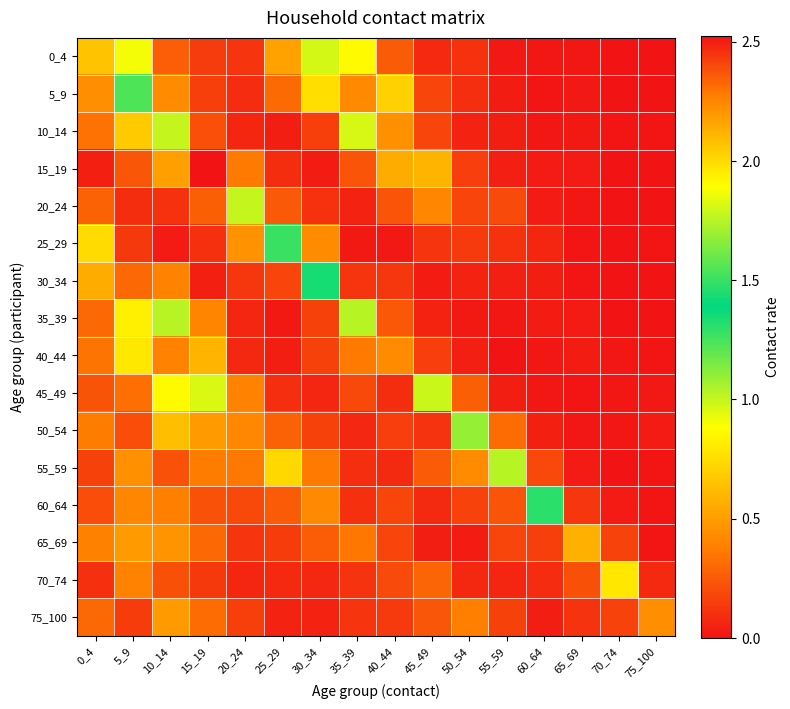

Reading left to right, list all the values displayed in this chart.

0_4: 0_4=0.6	5_9=0.9	10_14=0.3	15_19=0.1	20_24=0.1	25_29=0.5	30_34=1.0	35_39=0.9	40_44=0.3	45_49=0.1	50_54=0.1	55_59=0.0	60_64=0.0	65_69=0.0	70_74=0.0	75_100=0.0
5_9: 0_4=0.4	5_9=1.2	10_14=0.4	15_19=0.2	20_24=0.1	25_29=0.3	30_34=0.8	35_39=0.4	40_44=0.7	45_49=0.2	50_54=0.1	55_59=0.0	60_64=0.0	65_69=0.0	70_74=0.0	75_100=0.0
10_14: 0_4=0.3	5_9=0.7	10_14=1.8	15_19=0.2	20_24=0.1	25_29=0.0	30_34=0.2	35_39=1.0	40_44=0.5	45_49=0.2	50_54=0.1	55_59=0.0	60_64=0.0	65_69=0.0	70_74=0.0	75_100=0.0
15_19: 0_4=0.0	5_9=0.2	10_14=0.5	15_19=2.5	20_24=0.4	25_29=0.1	30_34=0.0	35_39=0.2	40_44=0.6	45_49=0.6	50_54=0.2	55_59=0.0	60_64=0.0	65_69=0.0	70_74=0.0	75_100=0.0
20_24: 0_4=0.3	5_9=0.1	10_14=0.1	15_19=0.3	20_24=1.8	25_29=0.2	30_34=0.1	35_39=0.1	40_44=0.2	45_49=0.4	50_54=0.2	55_59=0.2	60_64=0.0	65_69=0.0	70_74=0.0	75_100=0.0
25_29: 0_4=0.7	5_9=0.1	10_14=0.0	15_19=0.1	20_24=0.5	25_29=1.3	30_34=0.4	35_39=0.0	40_44=0.0	45_49=0.1	50_54=0.1	55_59=0.1	60_64=0.1	65_69=0.0	70_74=0.0	75_100=0.0
30_34: 0_4=0.6	5_9=0.3	10_14=0.4	15_19=0.0	20_24=0.1	25_29=0.2	30_34=1.4	35_39=0.1	40_44=0.1	45_49=0.0	50_54=0.1	55_59=0.0	60_64=0.0	65_69=0.0	70_74=0.0	75_100=0.0
35_39: 0_4=0.3	5_9=0.8	10_14=1.0	15_19=0.4	20_24=0.1	25_29=0.0	30_34=0.2	35_39=1.0	40_44=0.2	45_49=0.1	50_54=0.0	55_59=0.0	60_64=0.0	65_69=0.0	70_74=0.0	75_100=0.0
40_44: 0_4=0.3	5_9=0.8	10_14=0.4	15_19=0.6	20_24=0.1	25_29=0.0	30_34=0.2	35_39=0.4	40_44=0.4	45_49=0.1	50_54=0.0	55_59=0.0	60_64=0.0	65_69=0.0	70_74=0.0	75_100=0.0
45_49: 0_4=0.2	5_9=0.3	10_14=0.9	15_19=1.0	20_24=0.4	25_29=0.1	30_34=0.1	35_39=0.2	40_44=0.1	45_49=1.0	50_54=0.3	55_59=0.0	60_64=0.0	65_69=0.0	70_74=0.0	75_100=0.0
50_54: 0_4=0.4	5_9=0.2	10_14=0.6	15_19=0.5	20_24=0.4	25_29=0.3	30_34=0.2	35_39=0.1	40_44=0.2	45_49=0.1	50_54=1.1	55_59=0.3	60_64=0.0	65_69=0.0	70_74=0.0	75_100=0.0
55_59: 0_4=0.2	5_9=0.5	10_14=0.2	15_19=0.4	20_24=0.4	25_29=0.7	30_34=0.4	35_39=0.1	40_44=0.1	45_49=0.3	50_54=0.4	55_59=1.0	60_64=0.2	65_69=0.0	70_74=0.0	75_100=0.0
60_64: 0_4=0.2	5_9=0.4	10_14=0.4	15_19=0.2	20_24=0.2	25_29=0.3	30_34=0.4	35_39=0.1	40_44=0.2	45_49=0.1	50_54=0.2	55_59=0.2	60_64=1.3	65_69=0.1	70_74=0.0	75_100=0.0
65_69: 0_4=0.4	5_9=0.5	10_14=0.5	15_19=0.3	20_24=0.1	25_29=0.1	30_34=0.3	35_39=0.4	40_44=0.2	45_49=0.0	50_54=0.0	55_59=0.2	60_64=0.2	65_69=0.6	70_74=0.2	75_100=0.0
70_74: 0_4=0.1	5_9=0.4	10_14=0.2	15_19=0.1	20_24=0.1	25_29=0.1	30_34=0.1	35_39=0.1	40_44=0.2	45_49=0.3	50_54=0.1	55_59=0.1	60_64=0.1	65_69=0.2	70_74=0.8	75_100=0.1
75_100: 0_4=0.3	5_9=0.1	10_14=0.5	15_19=0.3	20_24=0.2	25_29=0.1	30_34=0.1	35_39=0.1	40_44=0.1	45_49=0.2	50_54=0.4	55_59=0.2	60_64=0.0	65_69=0.1	70_74=0.2	75_100=0.4